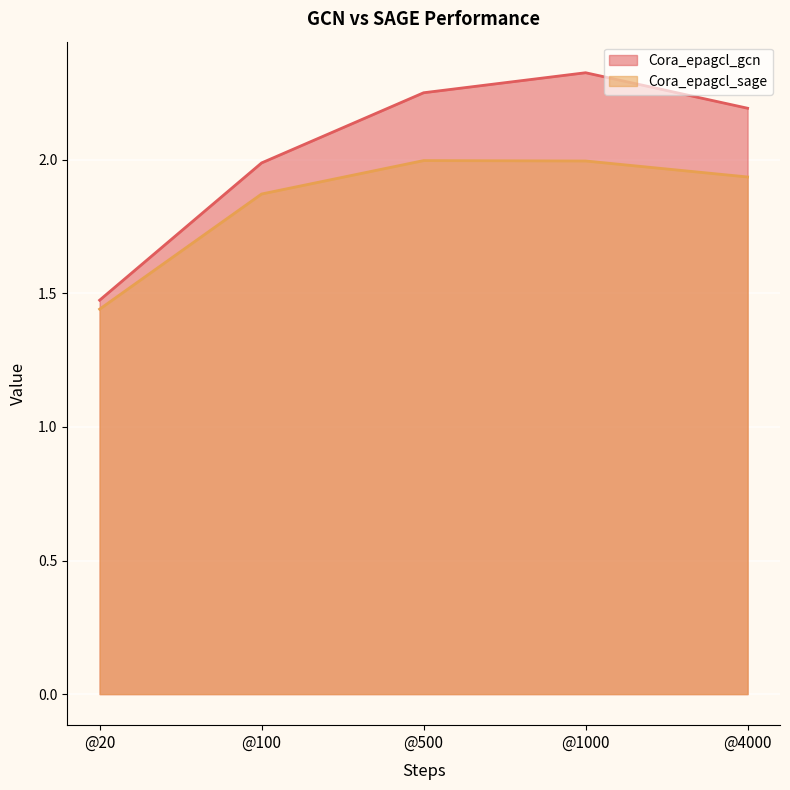

The Cora_epagcl_gcn series shows 0.7 at @500. True or false?

False